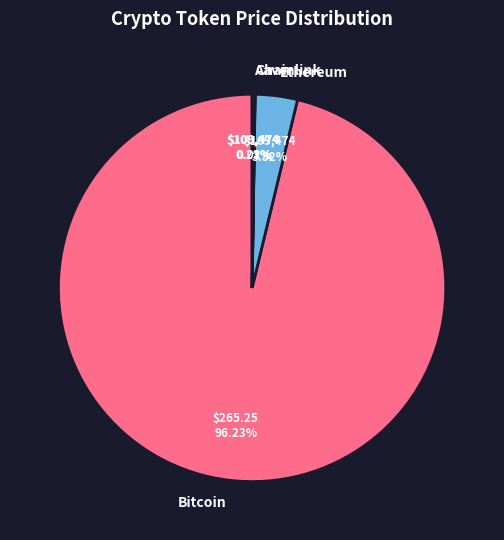

Which category has the biggest portion of the pie?

Bitcoin